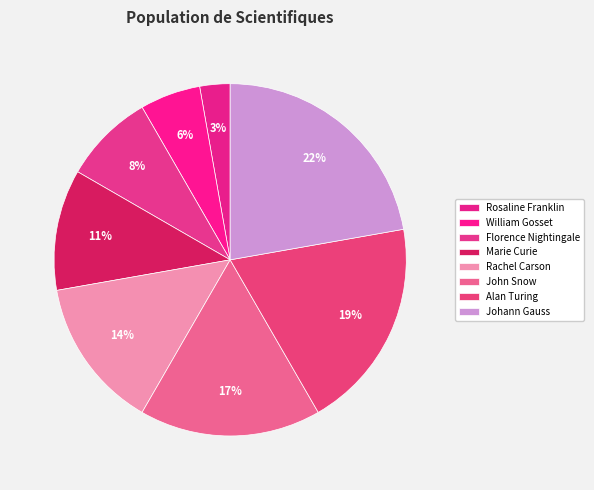

What percentage is the Rachel Carson slice, to the nearest percent?

14%